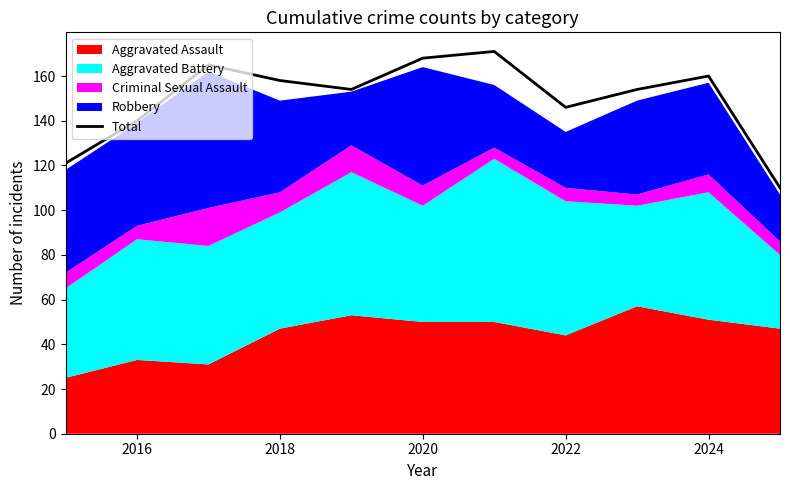

What is the maximum value for Total?

171